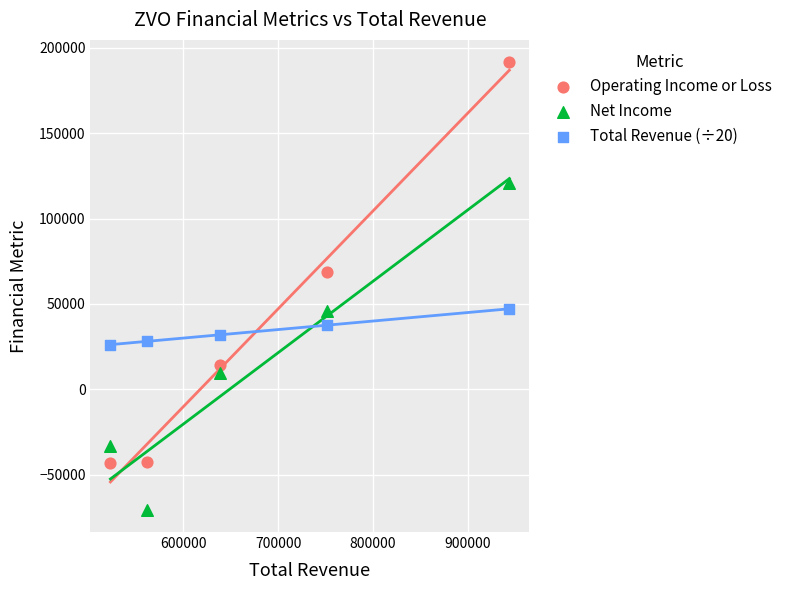

What is the X range (max minus min) for the scatter plot?

419900